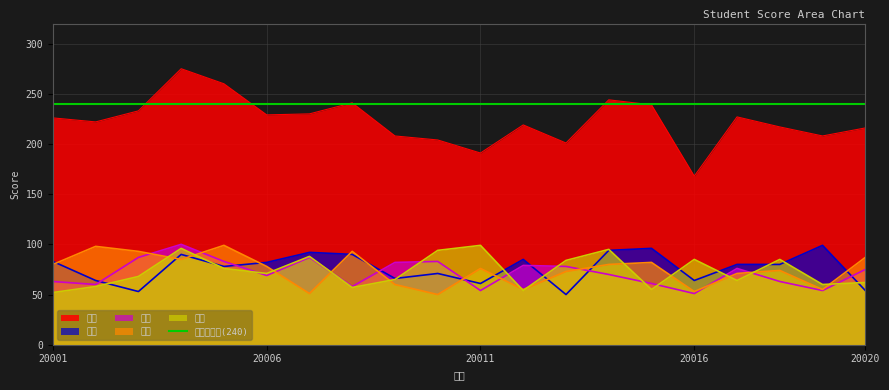

At how many categories does at least one series exceed 92?

20